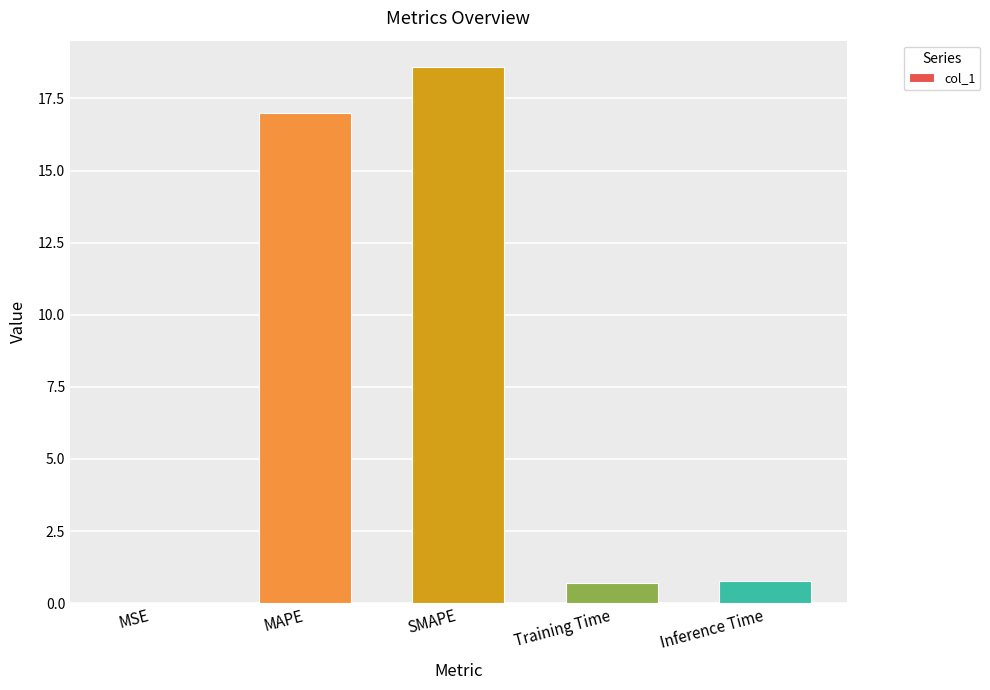

At which category does the chart reach its peak across all series?

SMAPE